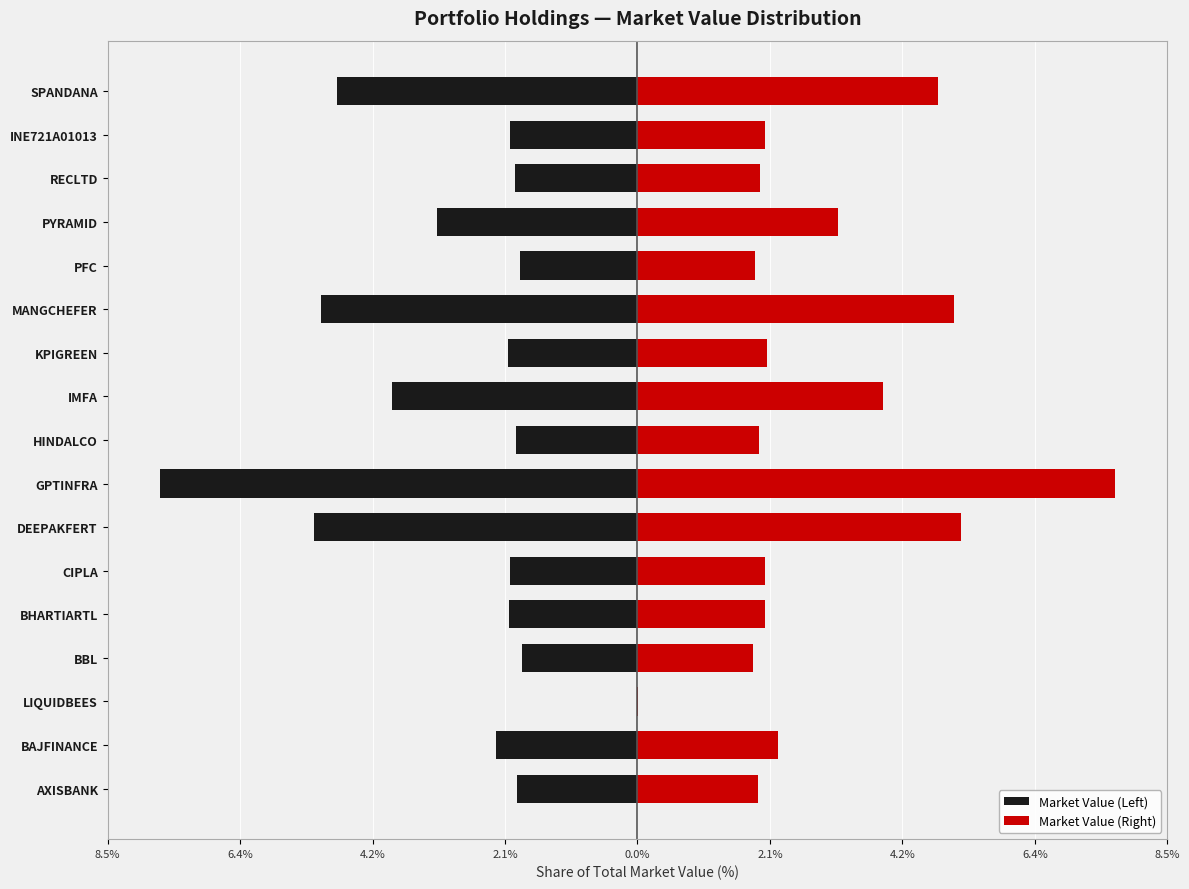

The Market Value (Left) series shows -2.0 at CIPLA. True or false?

True